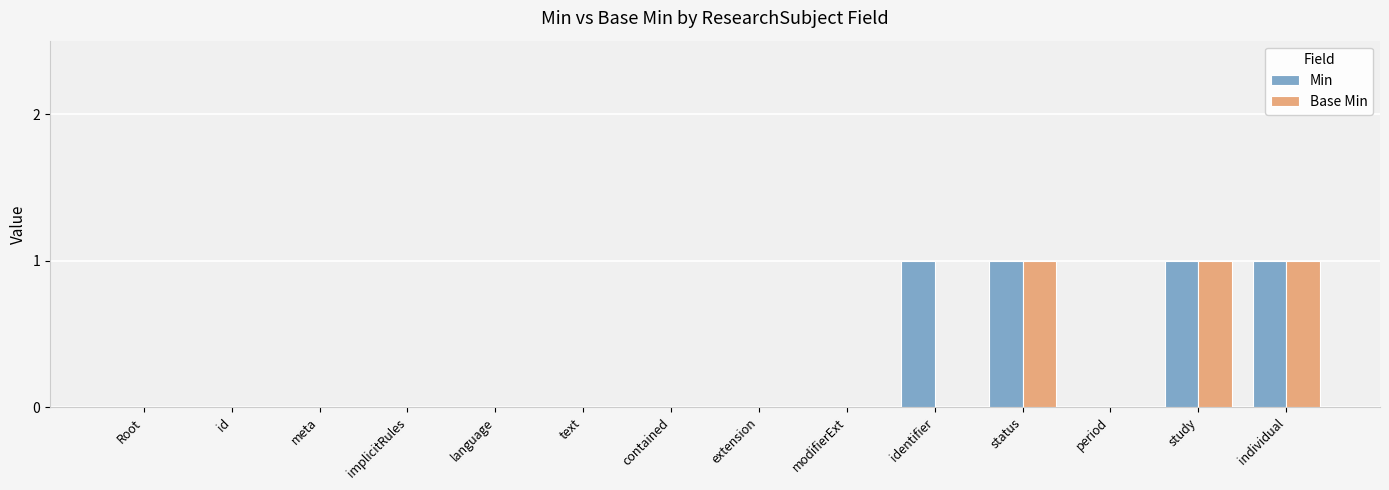

What are all the series names shown in the legend?

Min, Base Min